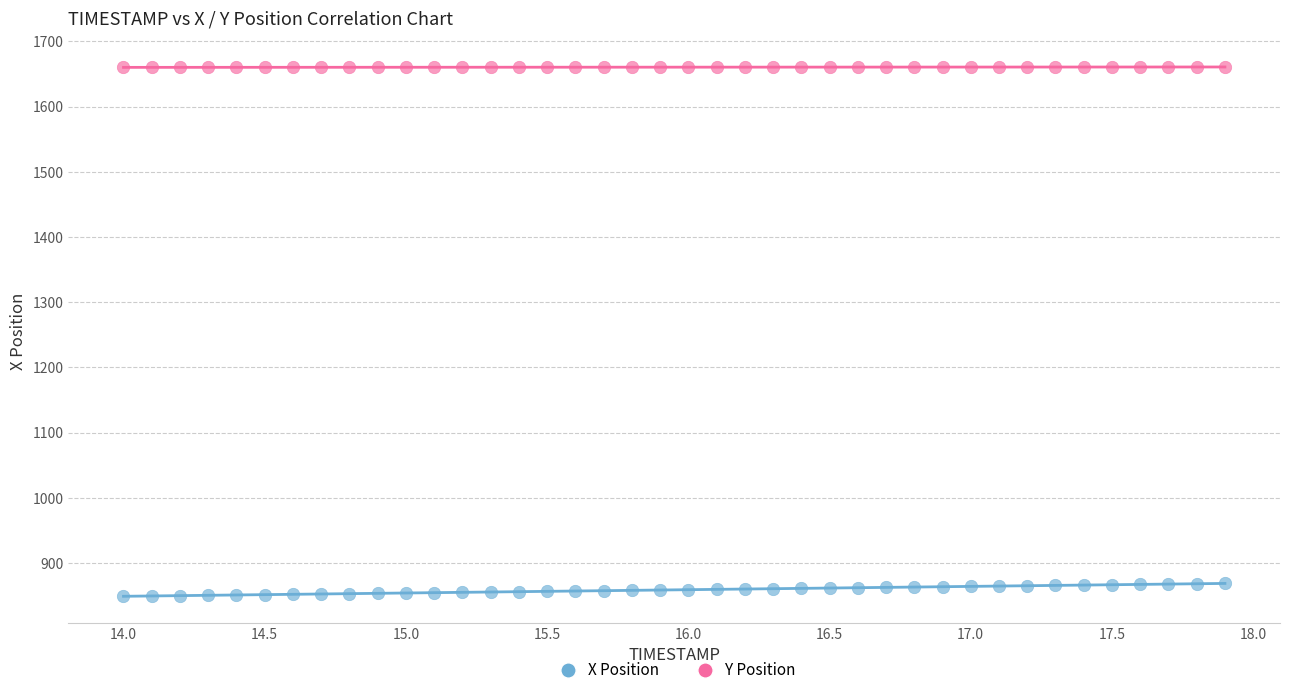

Which series reaches the maximum Y coordinate?

Y Position